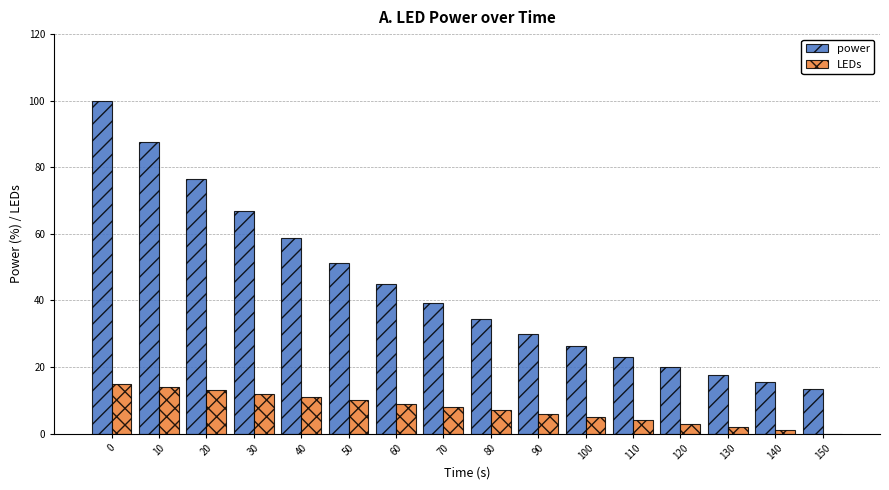

At which label is power closest to 56?

40